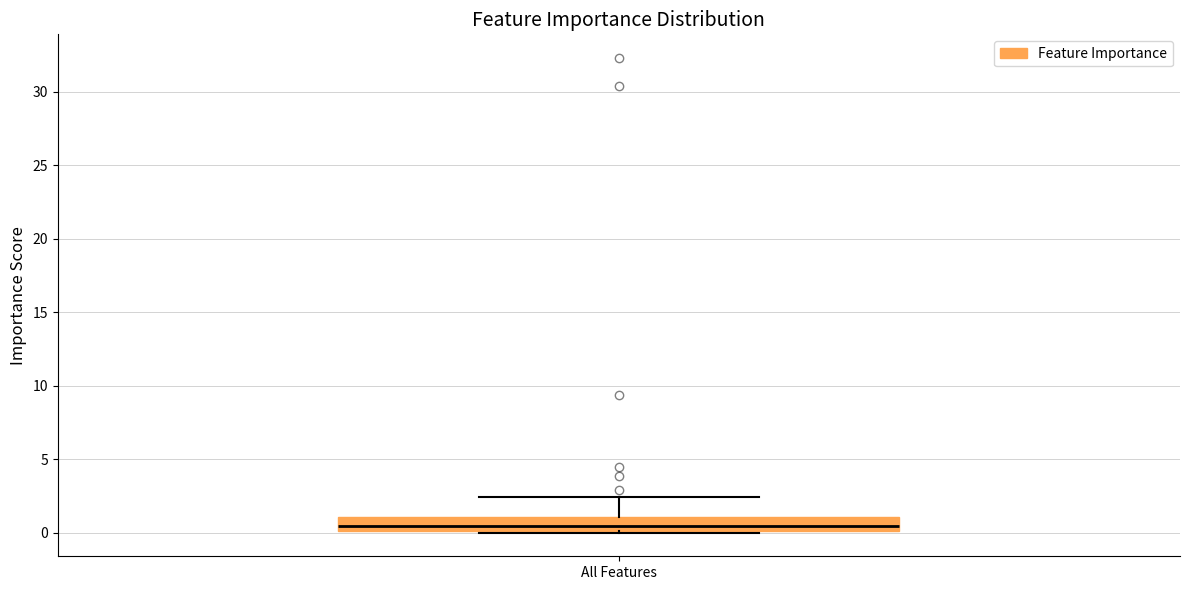

Read this box plot against the y-axis: the position of the median line, the range covered by the box, and the ends of both whiskers. The values are not printed on the chart, so give them approximately, as read against the axis.

median 0.5, box 0.0 to 1.0, whiskers 0.0 to 2.5